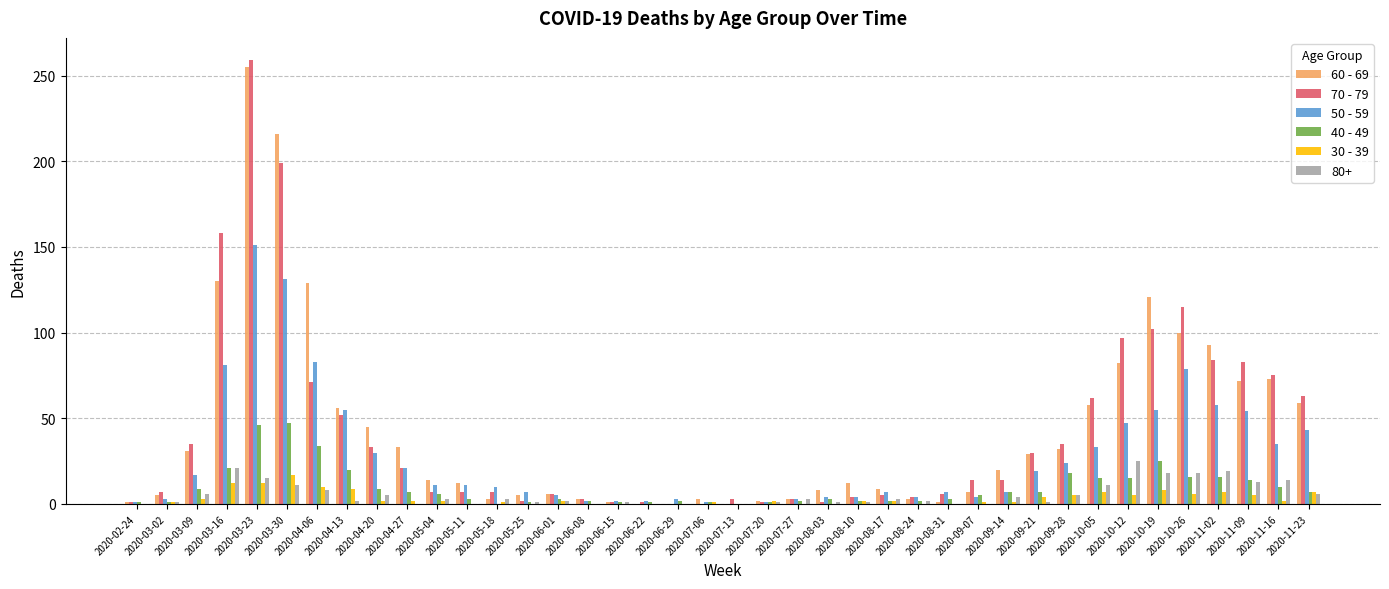

Is the value of 60 - 69 at 2020-10-05 greater than the value of 70 - 79 at 2020-05-25?

Yes